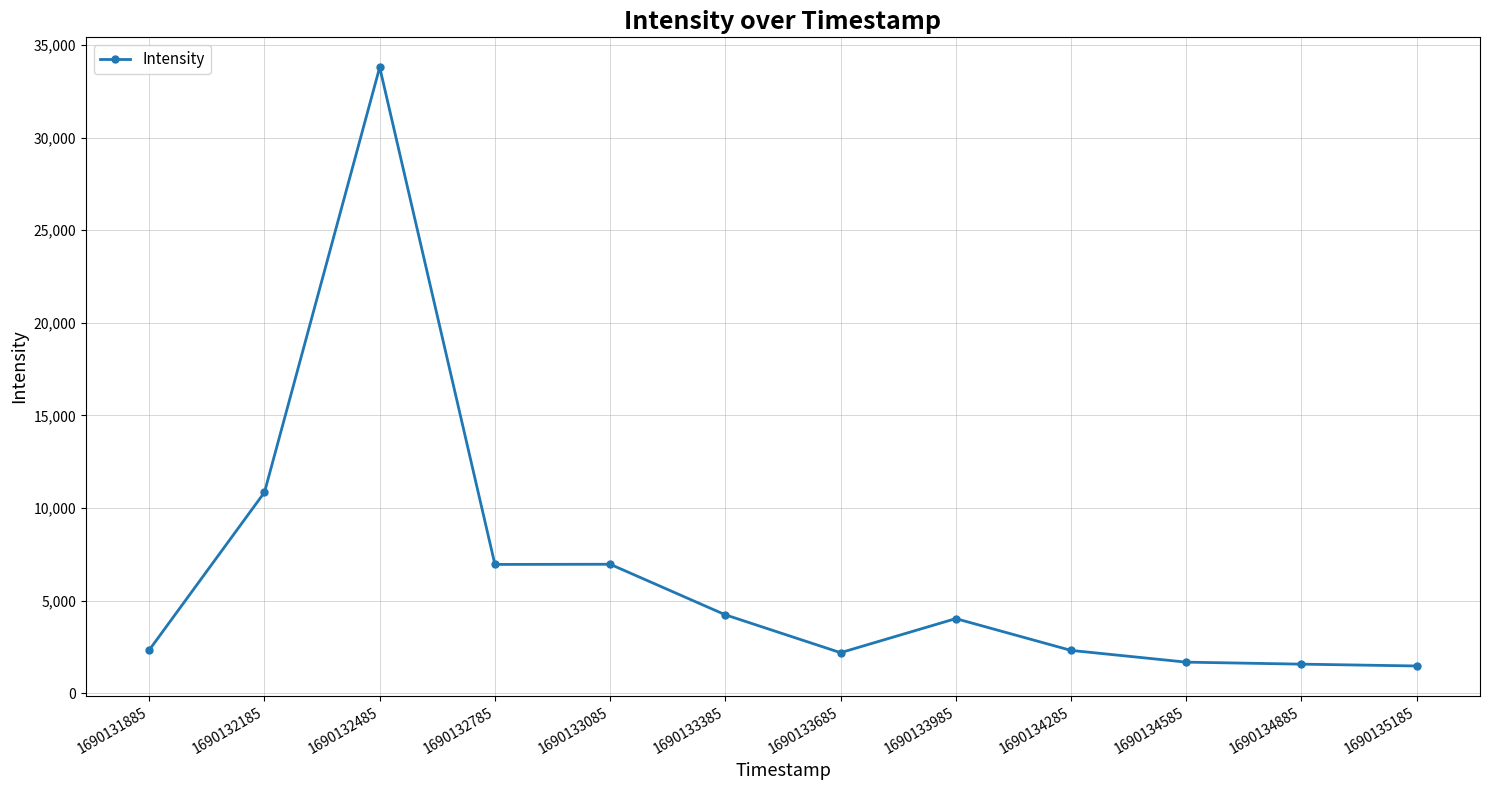

What is the approximate value at 1690133385?

4242.6